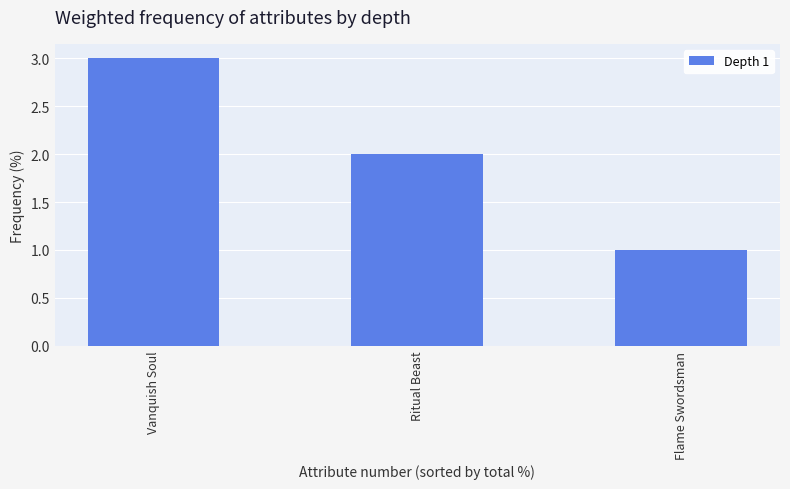

True or false: the data shows 1 at Flame Swordsman.

True